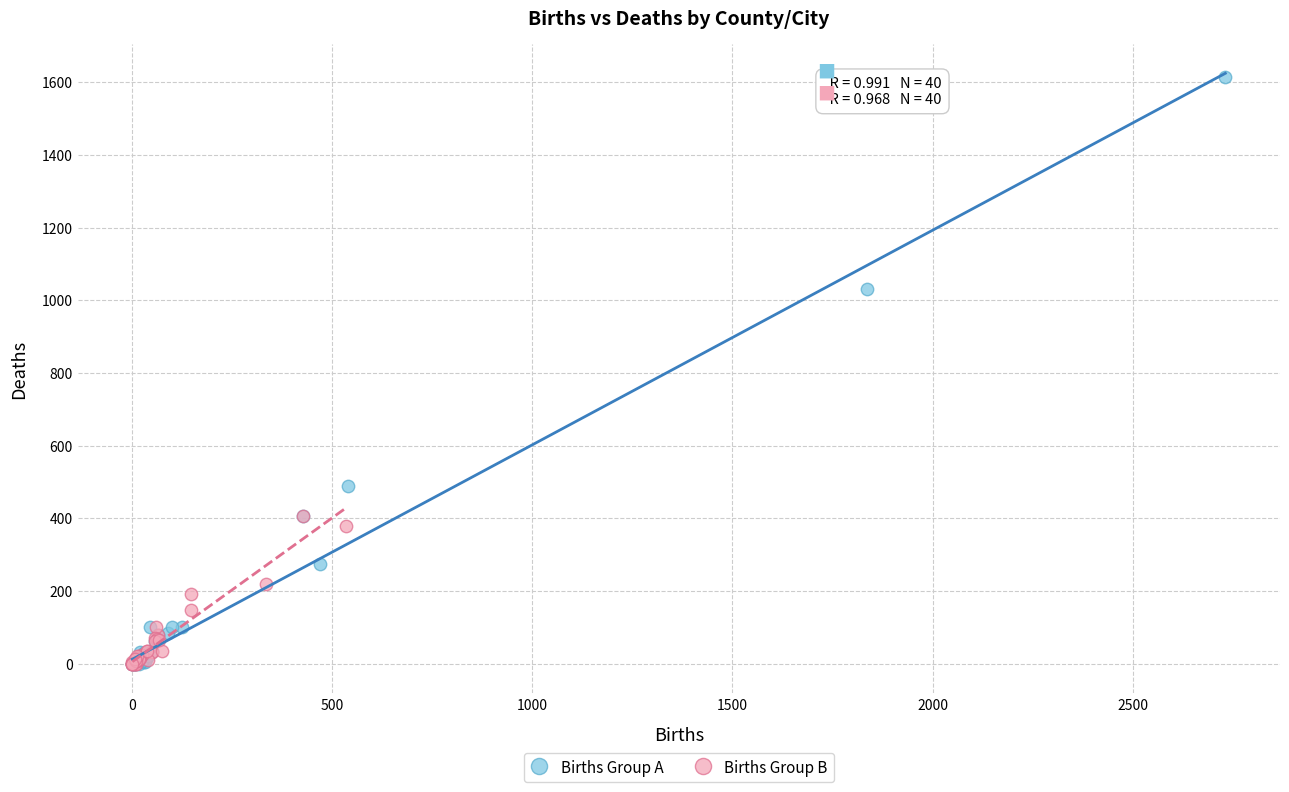

Which series has the largest Y range (max minus min)?

Births Group A